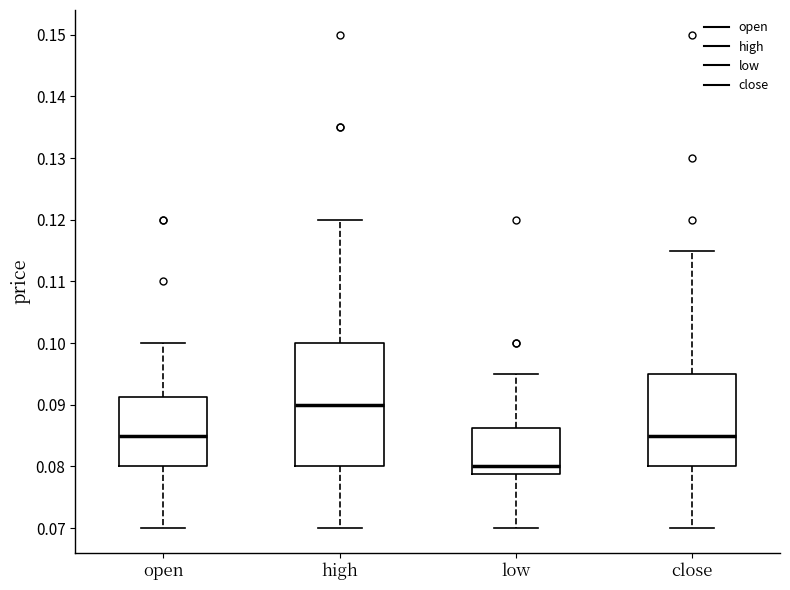

Which box is the tallest, from its lower edge to its upper edge?

high